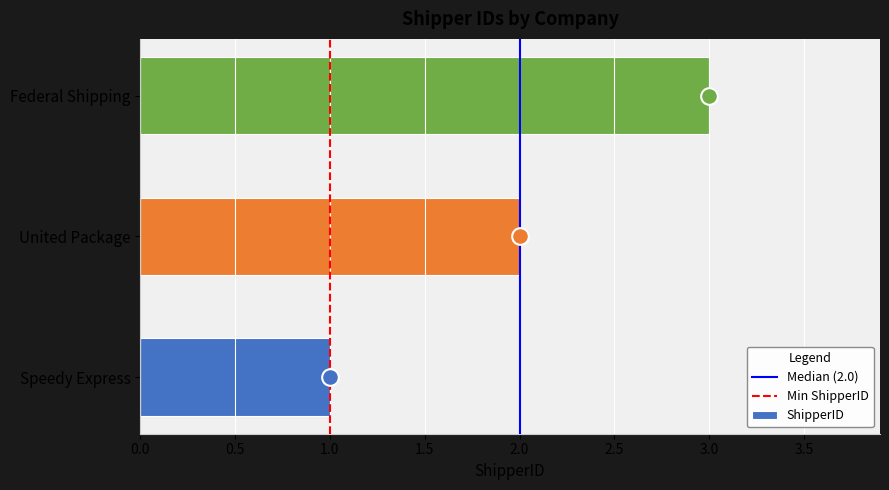

How many data points does each series have?

3